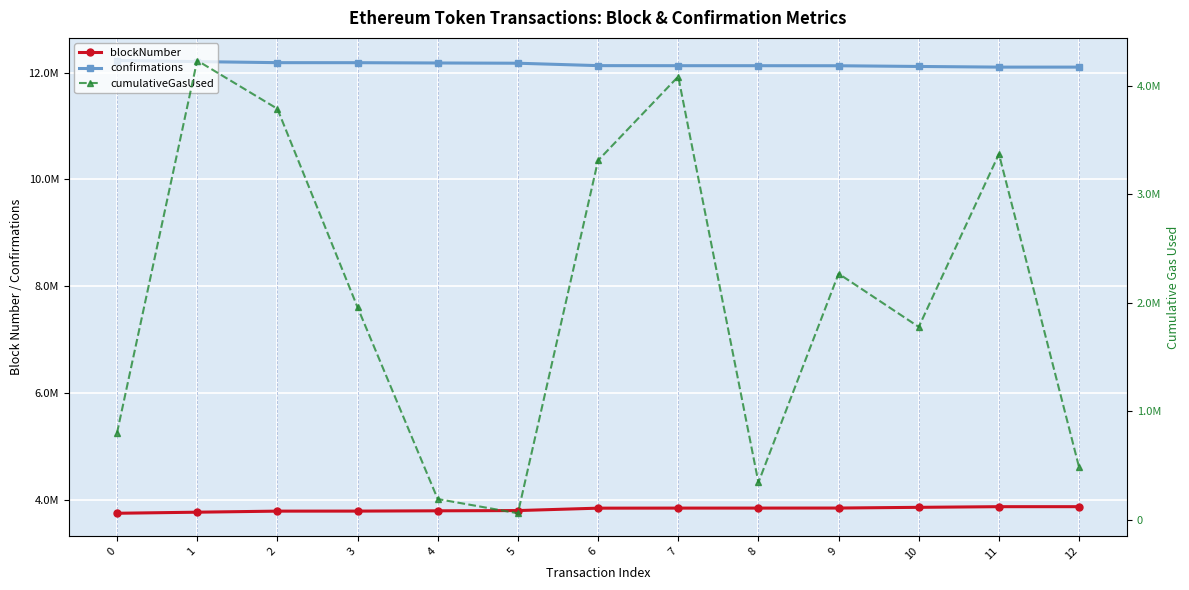

At which category is the sum across all series the highest?

1